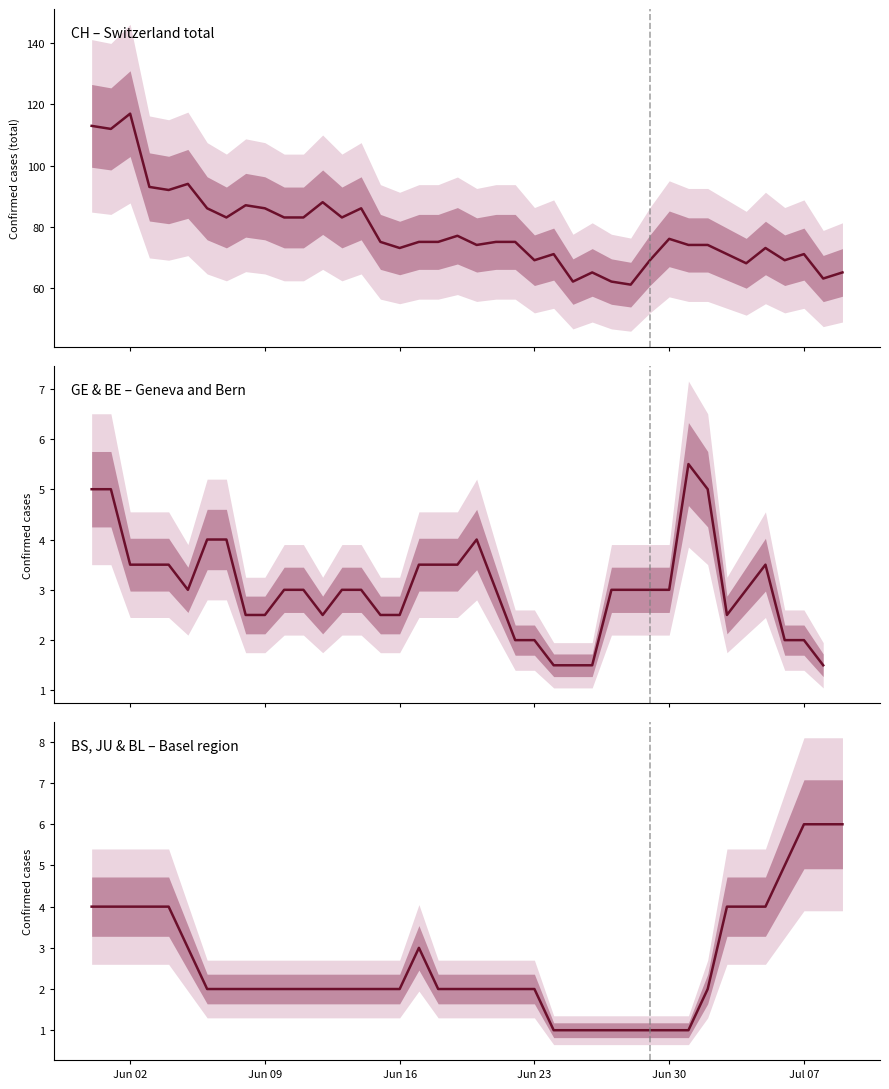

What is the value of the BS, JU & BL point at the 13th from the left?

2.0